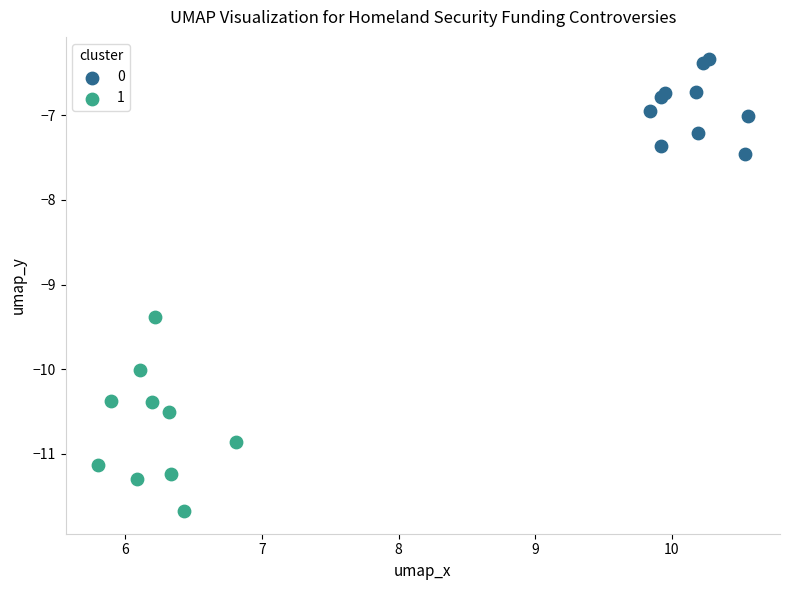

Which series reaches the maximum Y coordinate?

0